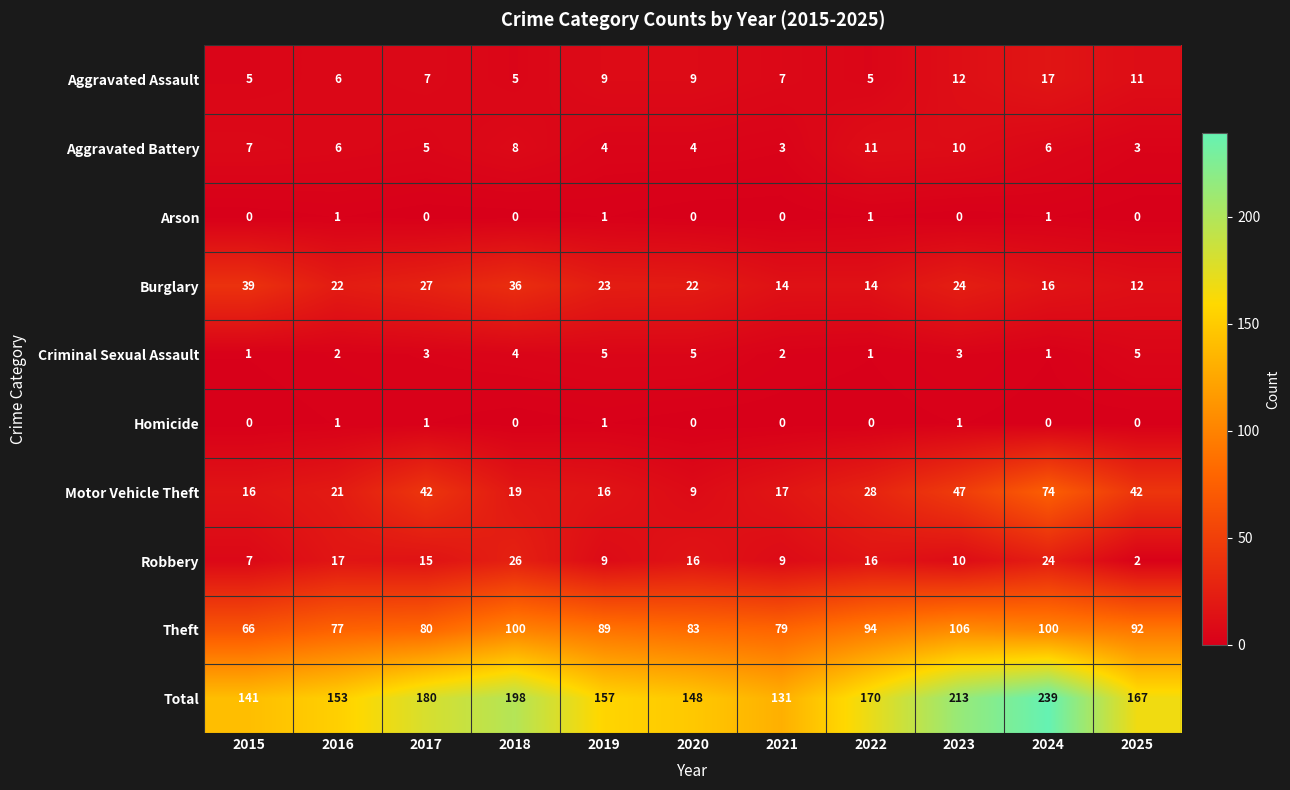

What is the difference between the highest and lowest values at 2016?

152